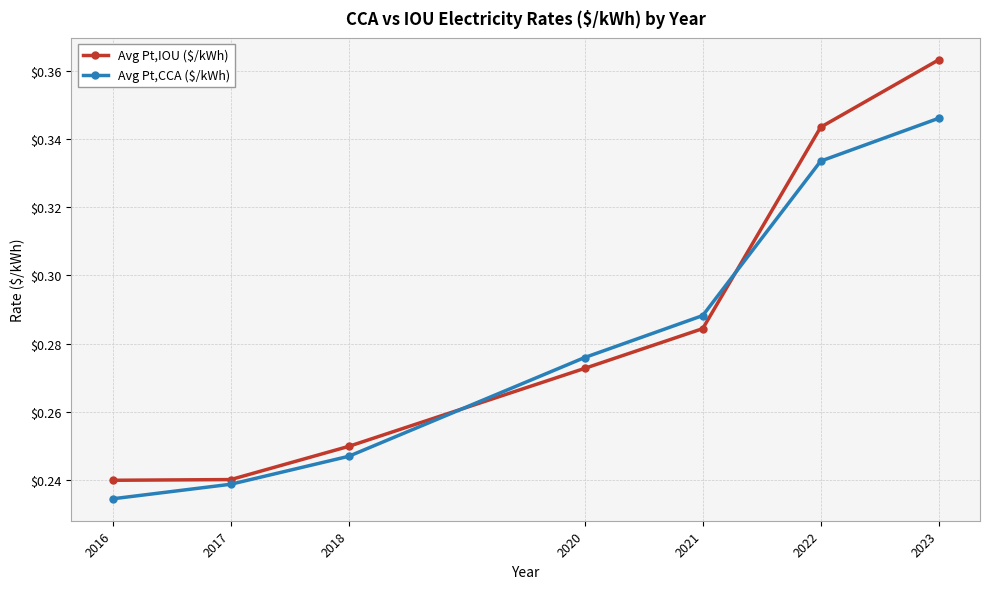

The value of Avg Pt,CCA ($/kWh) at 2017 is 0.1. True or false?

False